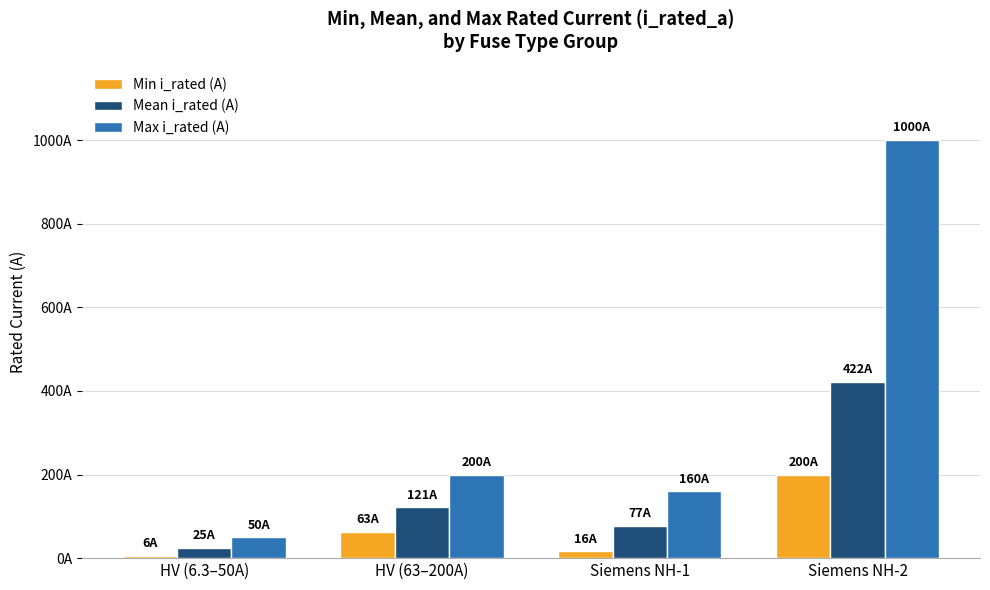

What position from the left is Siemens NH-2?

4